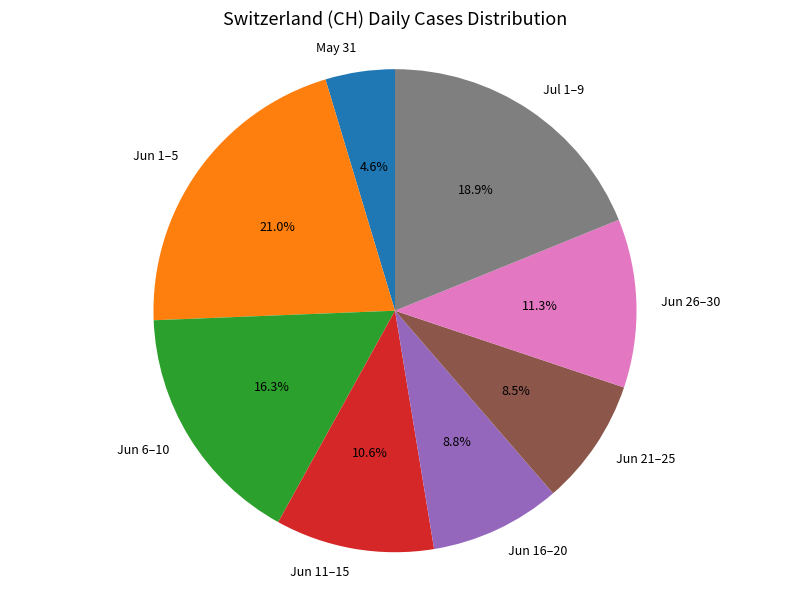

Is there any slice that represents more than half of the pie?

No